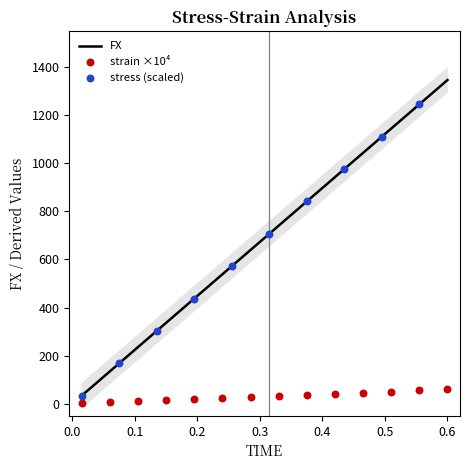

What are all the series names shown in the legend?

FX, strain, stress